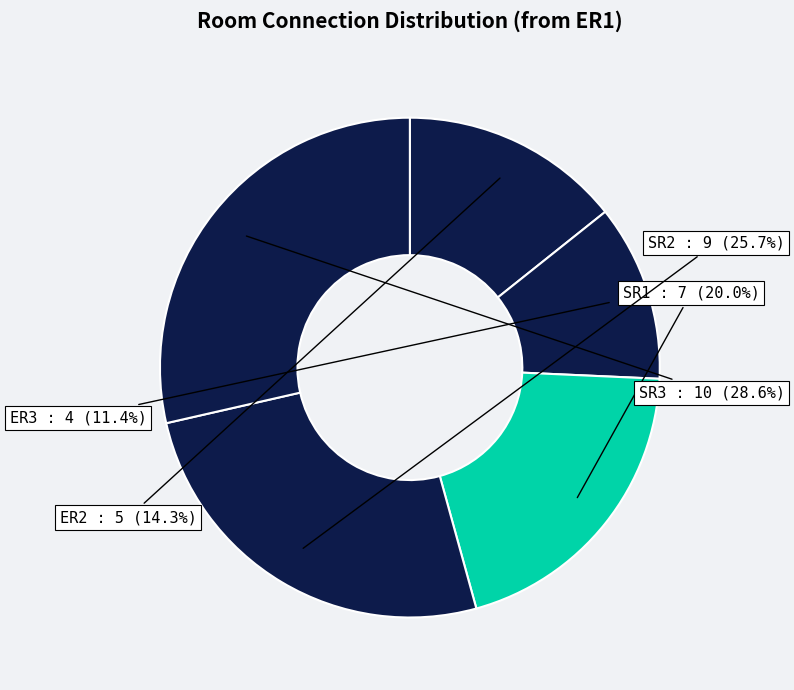

Which slice is the largest?

SR3